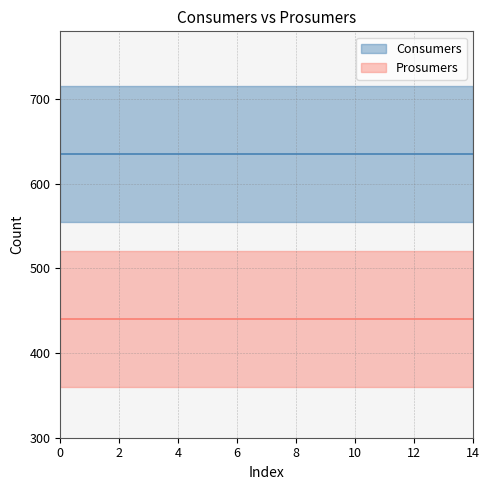

List the labels in order of Consumers value, largest first.

0, 1, 2, 3, 4, 5, 6, 7, 8, 9, 10, 11, 12, 13, 14